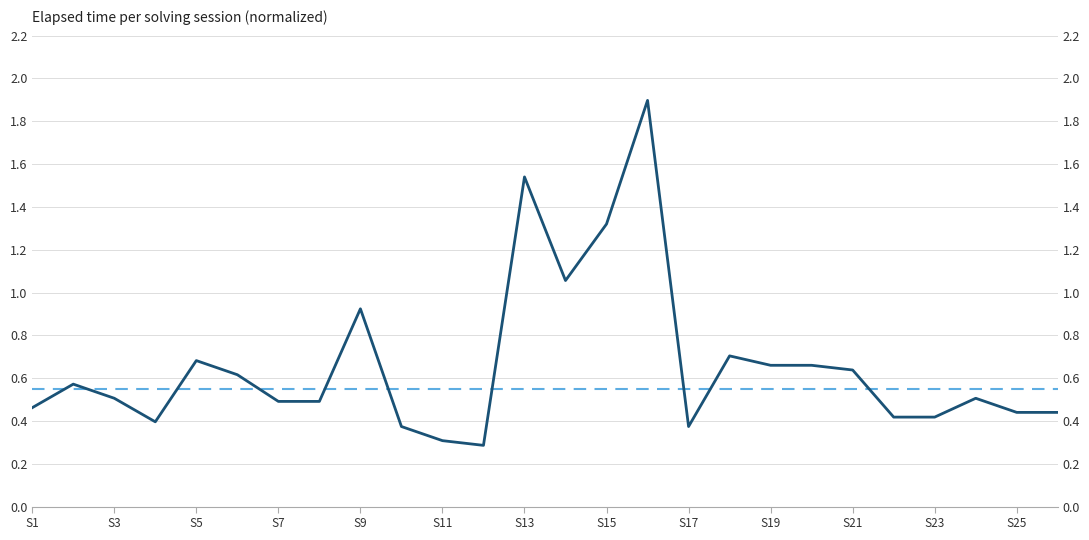

True or false: the data has more than 0 interior local peaks.

True